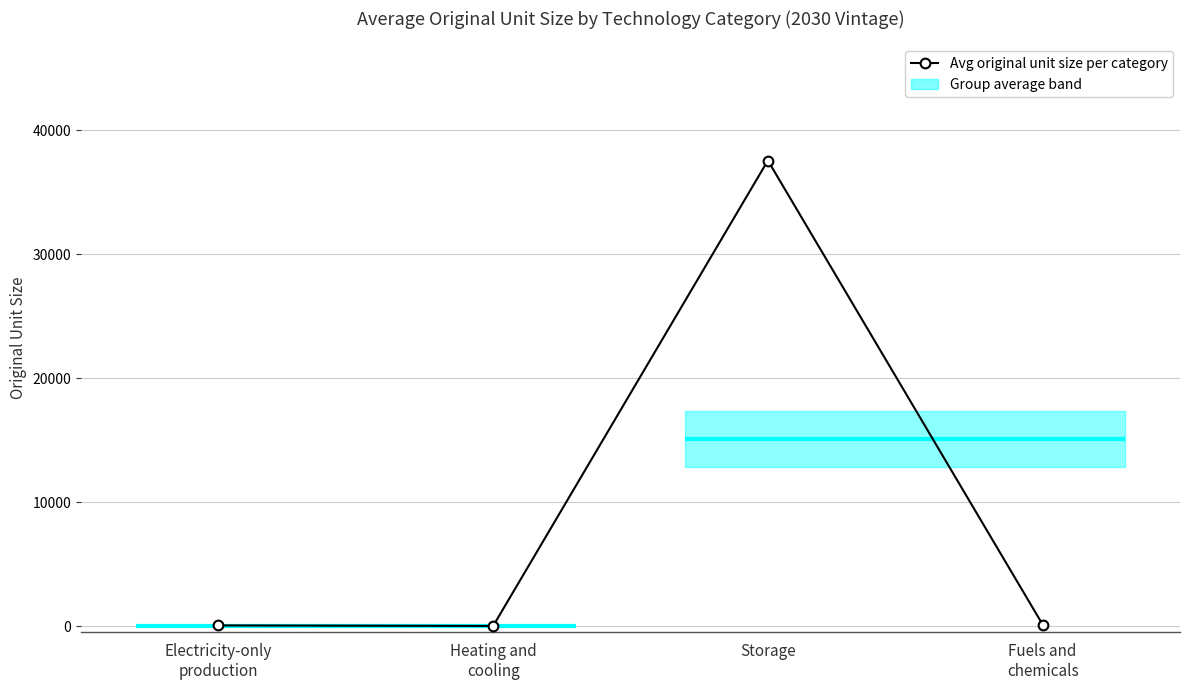

What is the label of the 4th point from the left?

Fuels and
chemicals